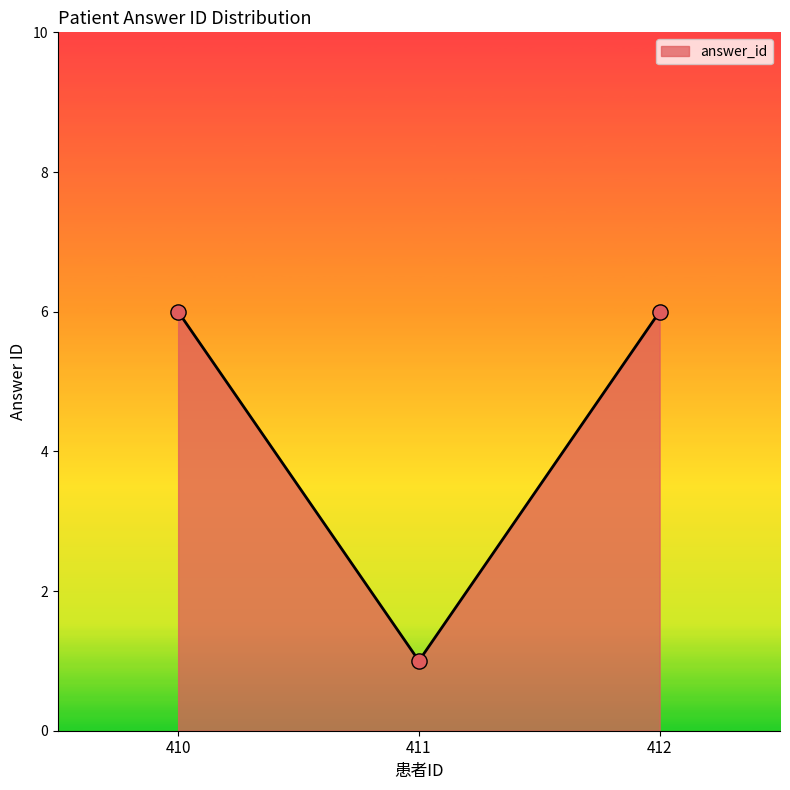

Which has a higher value, 412 or 411?

412